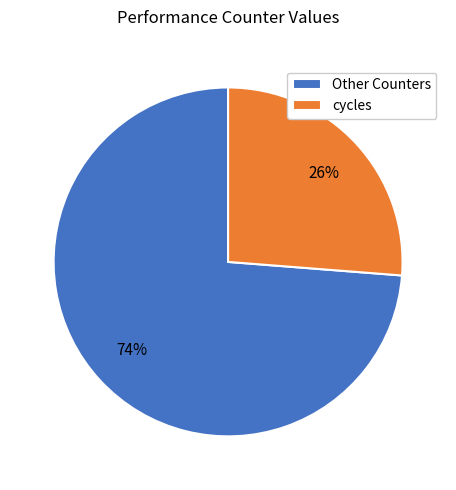

To the nearest percent, what is the difference between the largest and smallest slice percentages?

48%